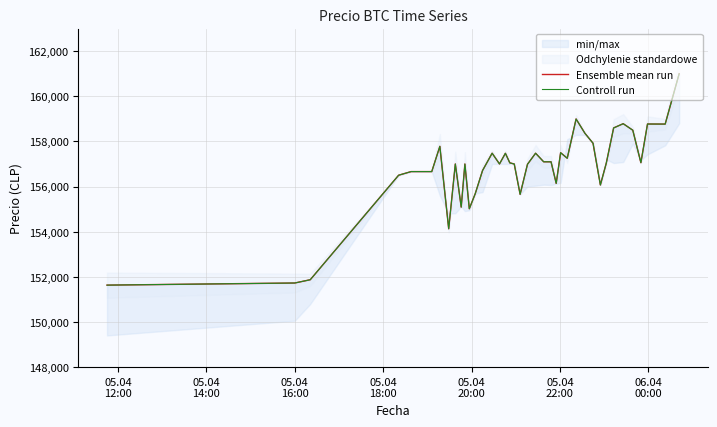

How many interior local valleys does the Ensemble mean run series have?

10